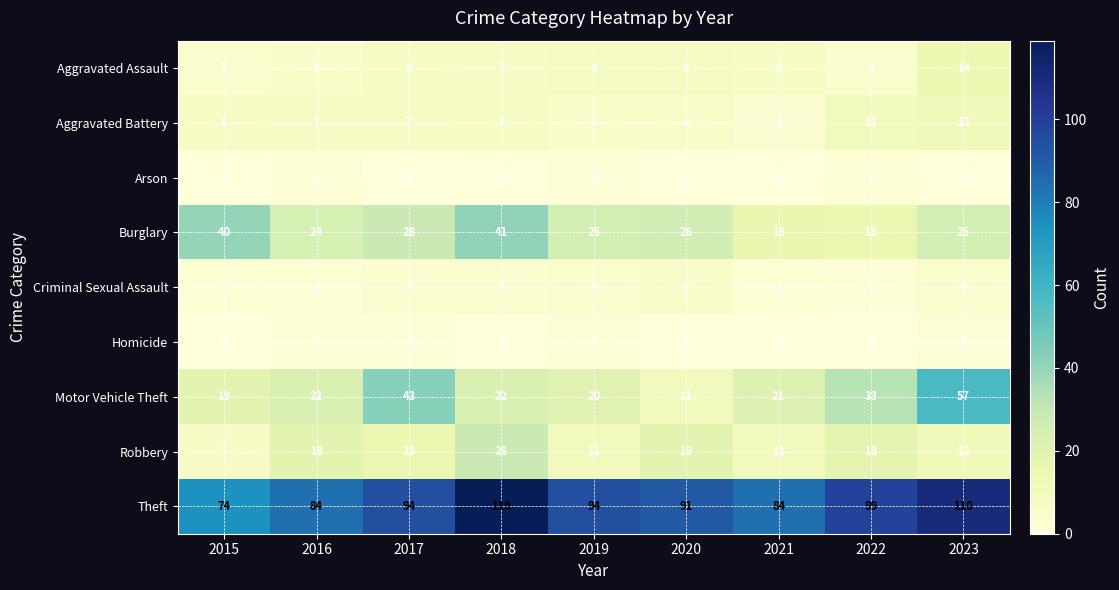

At how many categories does at least one series exceed 12?

9